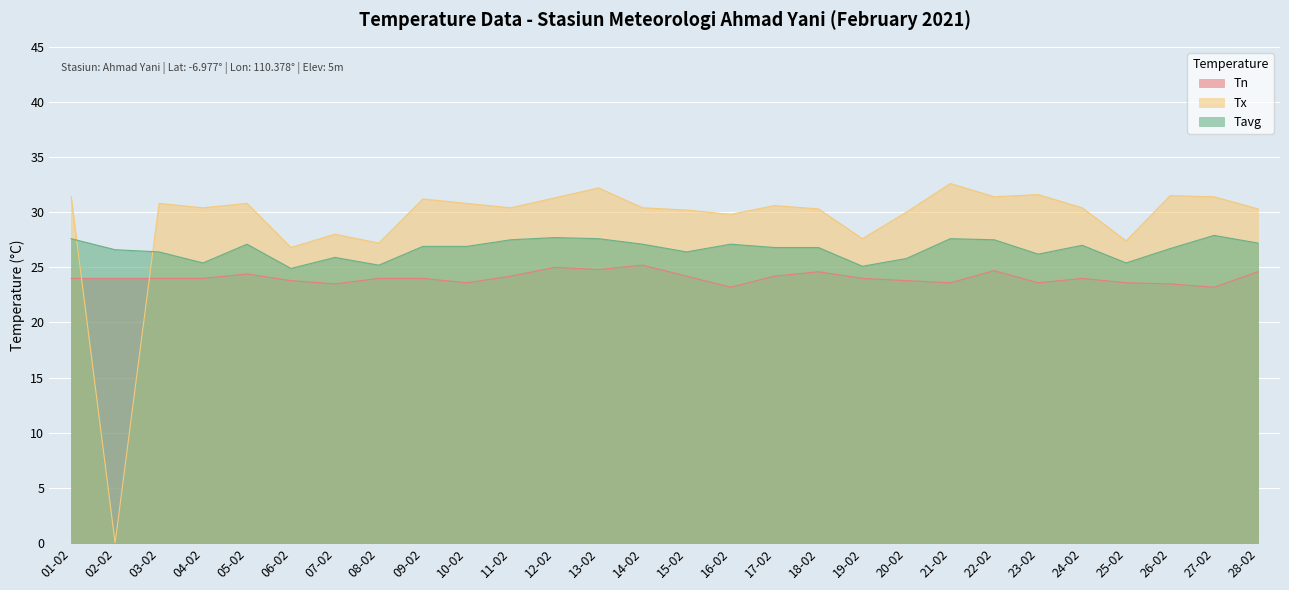

Which has a higher value, 25-02 or 21-02?

25-02